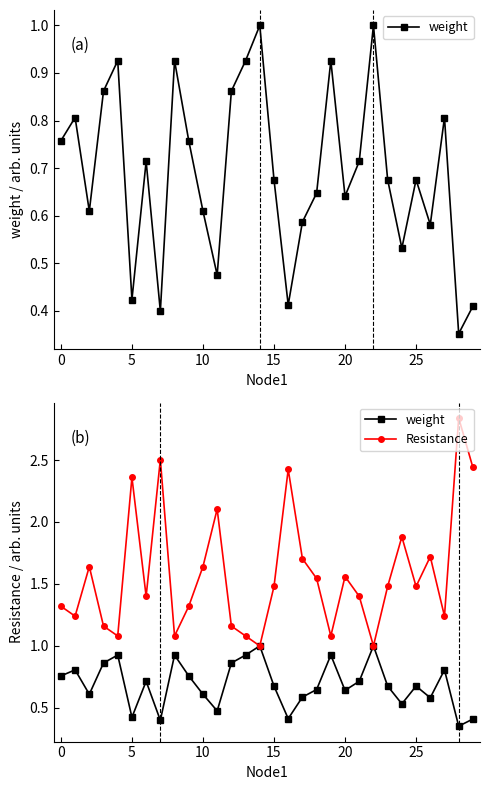

Which series has the largest range (max minus min)?

Resistance